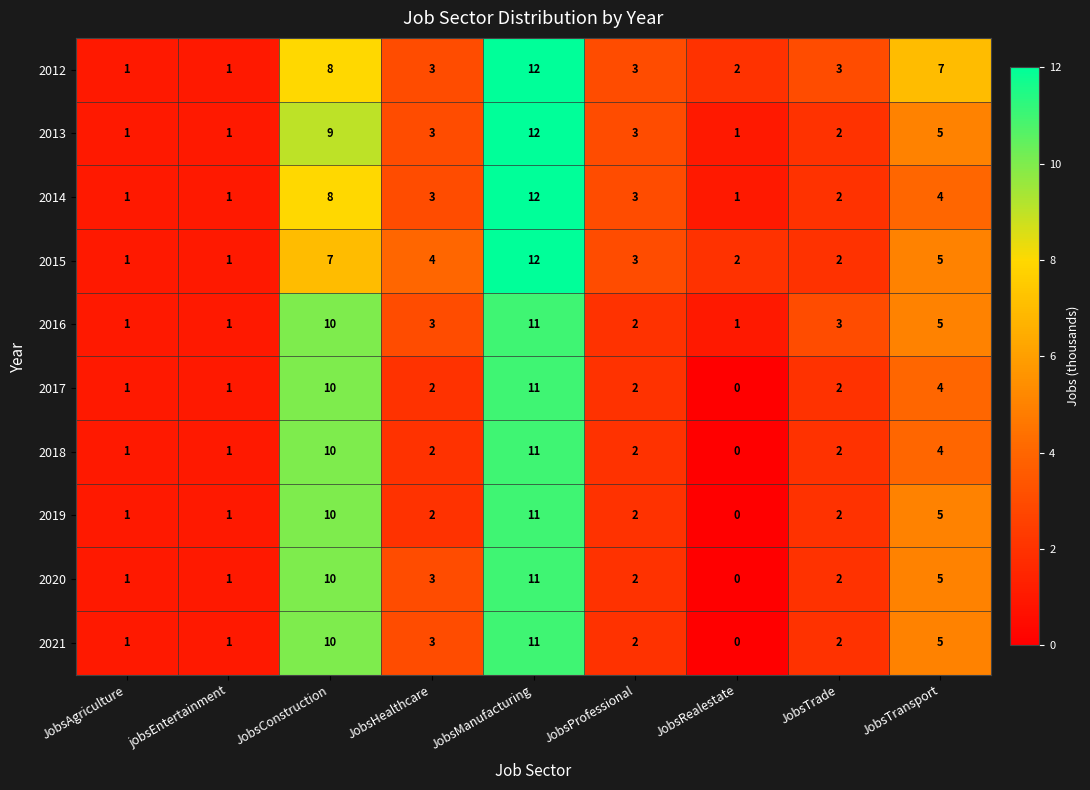

What is the sum of all 2017 values?

33